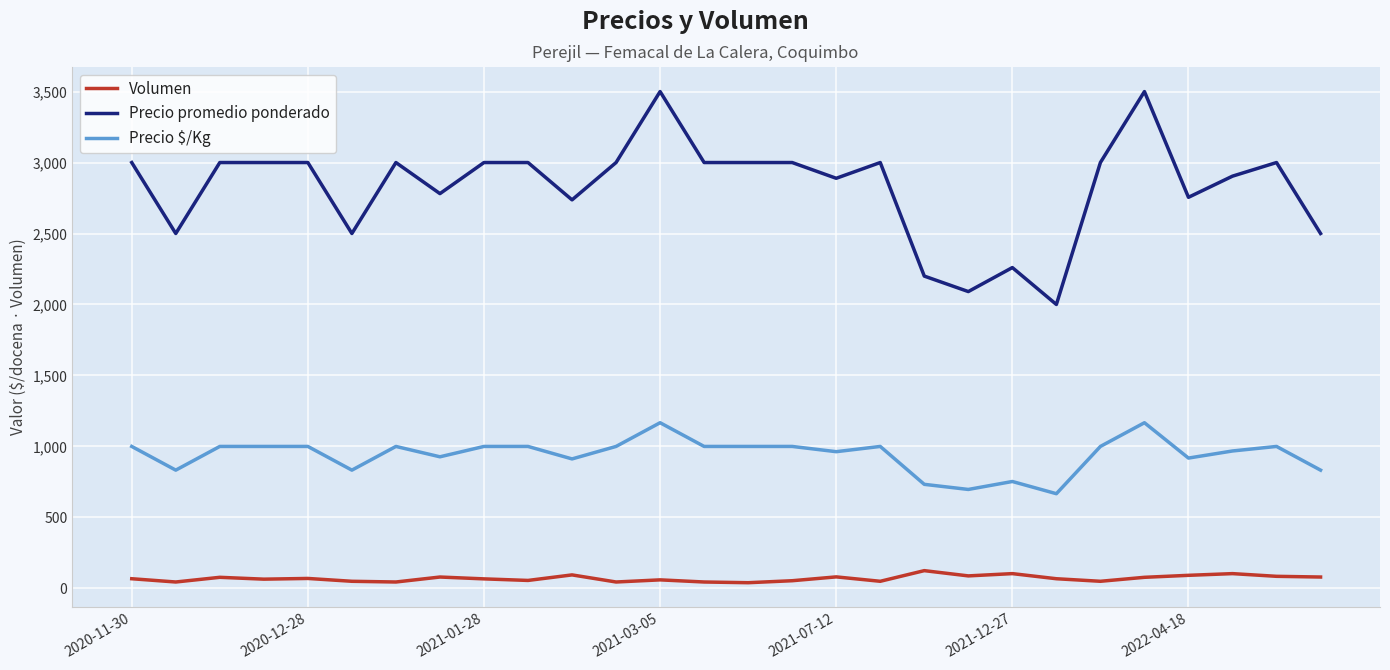

What is the difference between the second highest and minimum values in the Volumen series?

64